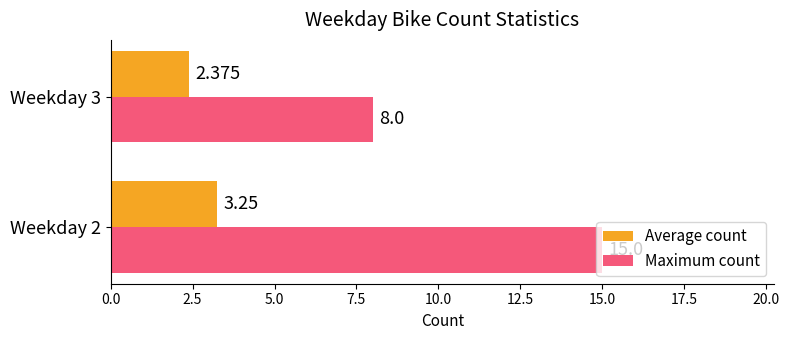

What is the difference between the maximum and minimum values in the Maximum count series?

7.0